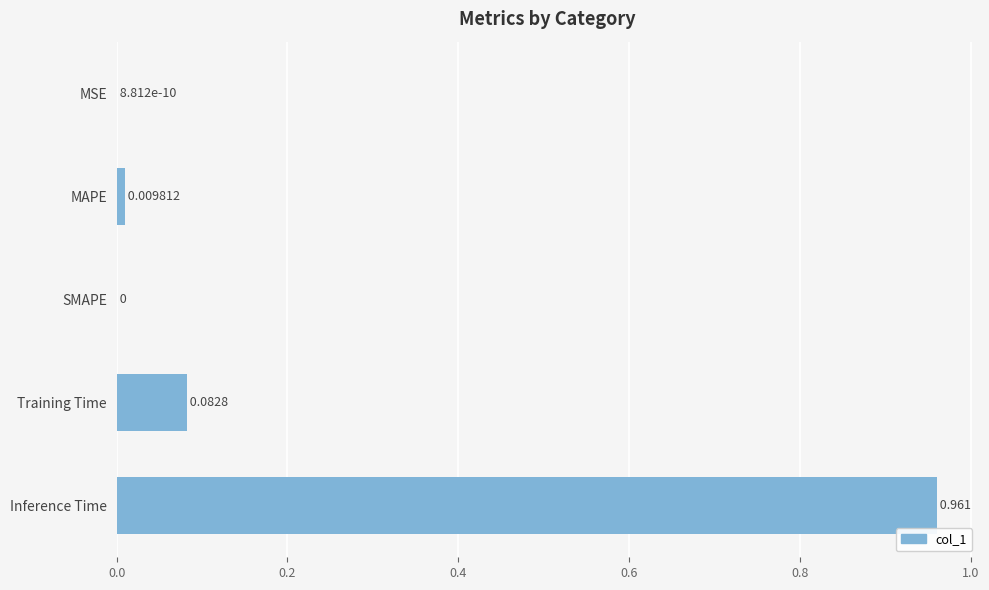

How many values exceed 0?

4